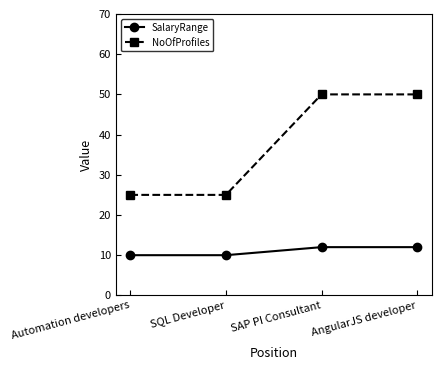

How many values in the NoOfProfiles series are below 50?

2